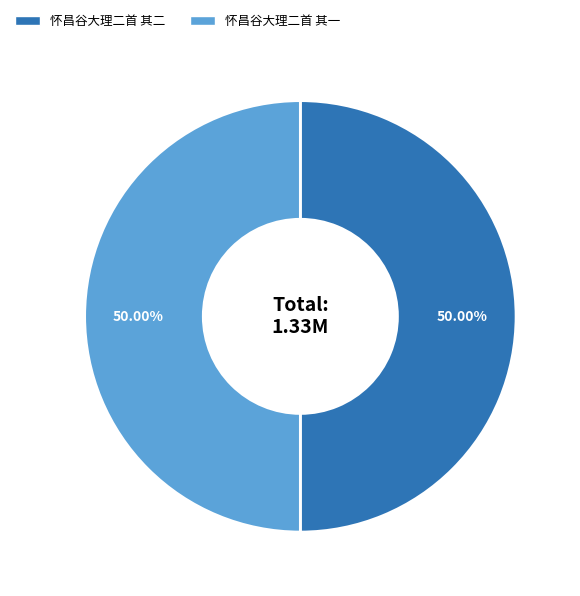

What is the ratio of the value at 怀昌谷大理二首 其二 to the value at 怀昌谷大理二首 其一?

1.0